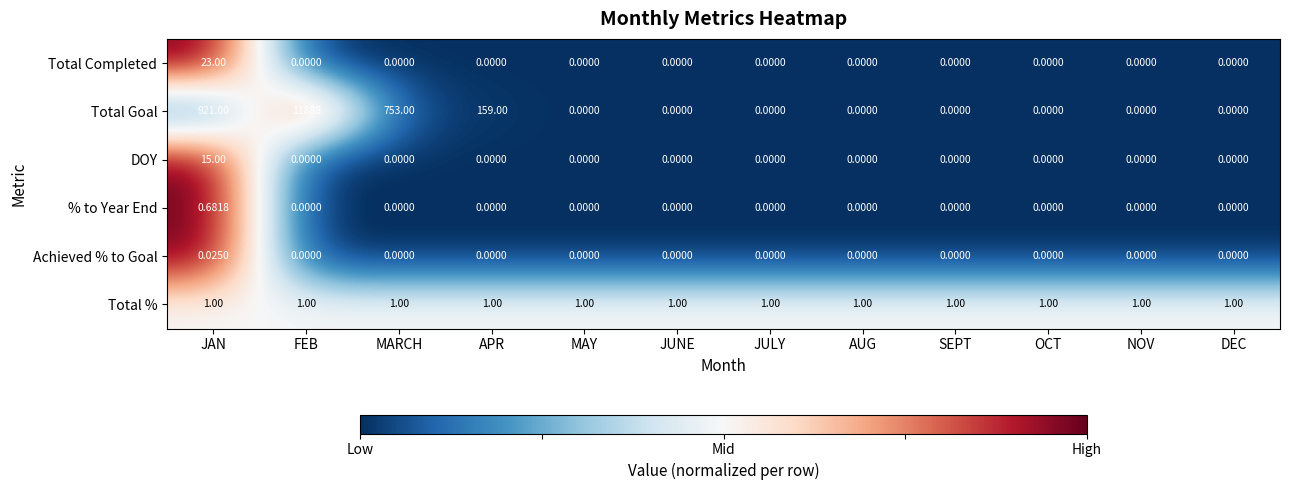

Which series has the largest total across all categories?

Total Goal